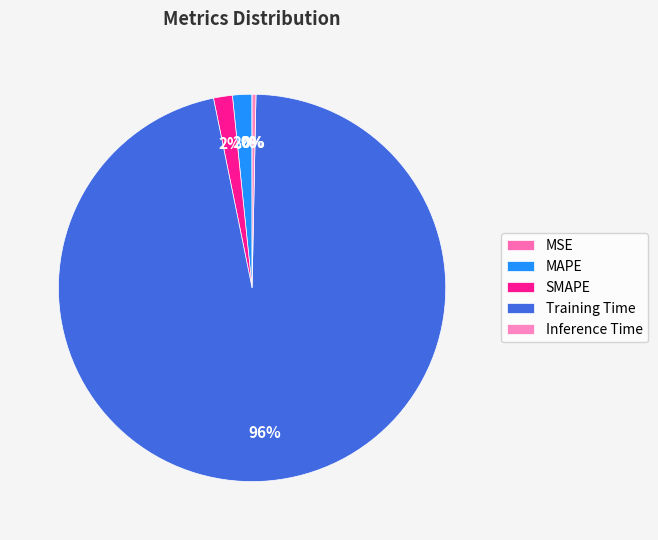

How many segments does this pie chart have?

5